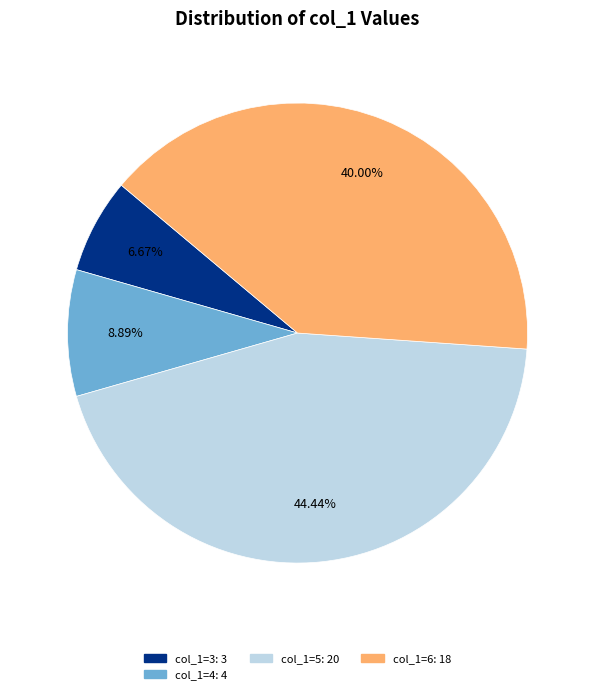

Is there any slice that represents more than half of the pie?

No